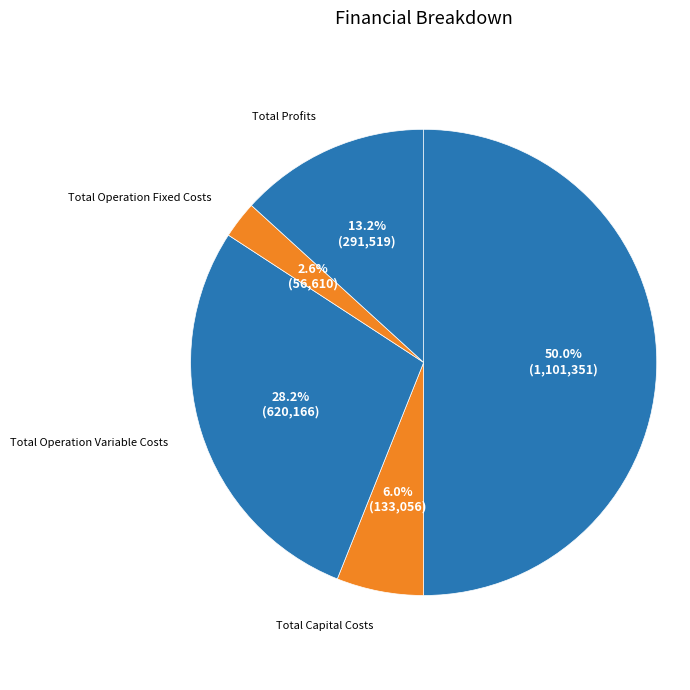

To the nearest percent, what percentage of the pie is Total Capital Costs?

6%